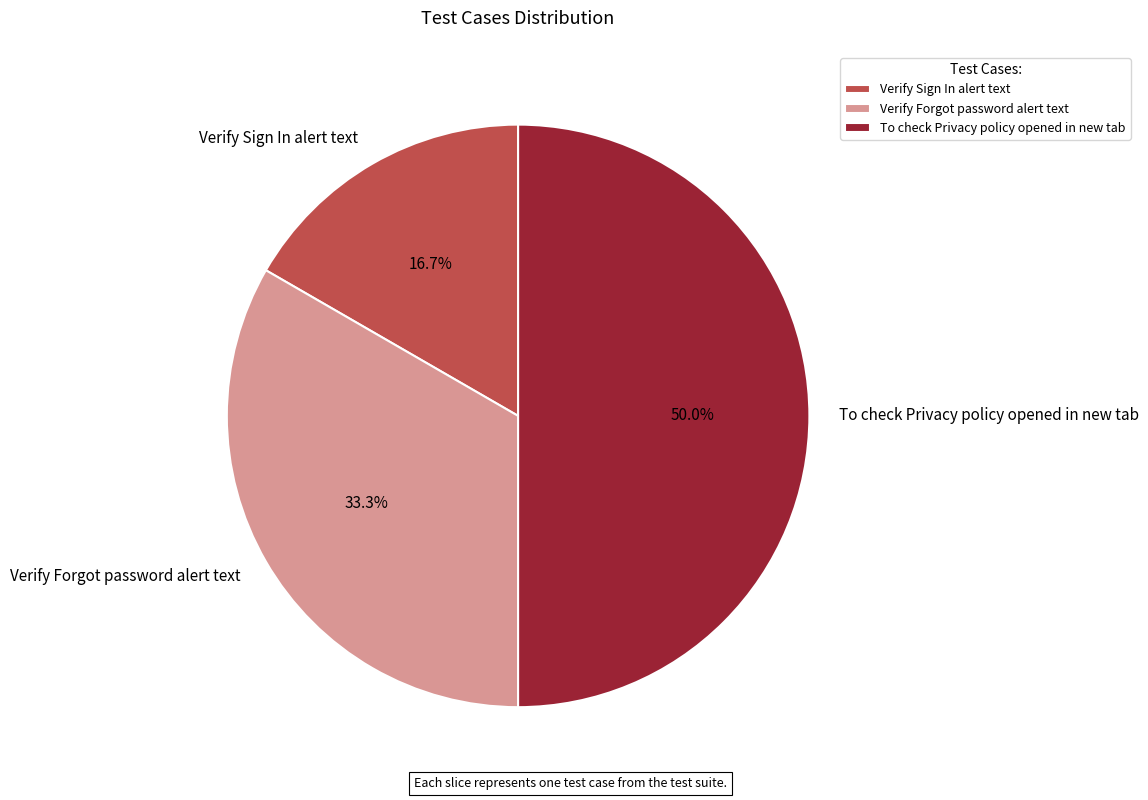

Between Verify Sign In alert text and Verify Forgot password alert text, which is larger?

Verify Forgot password alert text